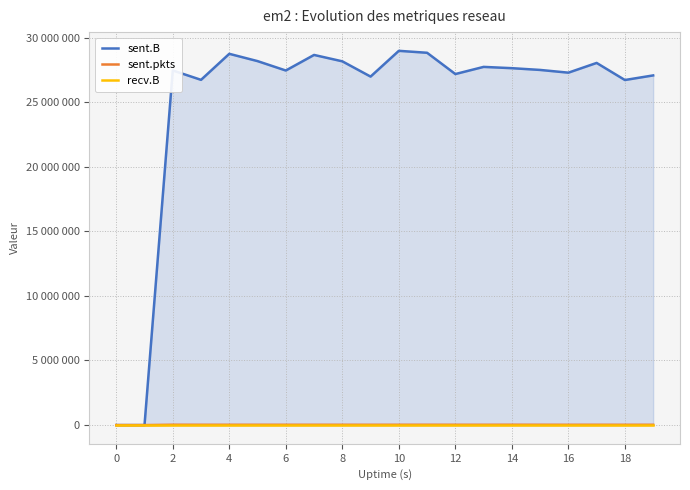

True or false: sent.B and recv.B intersect in this chart.

False